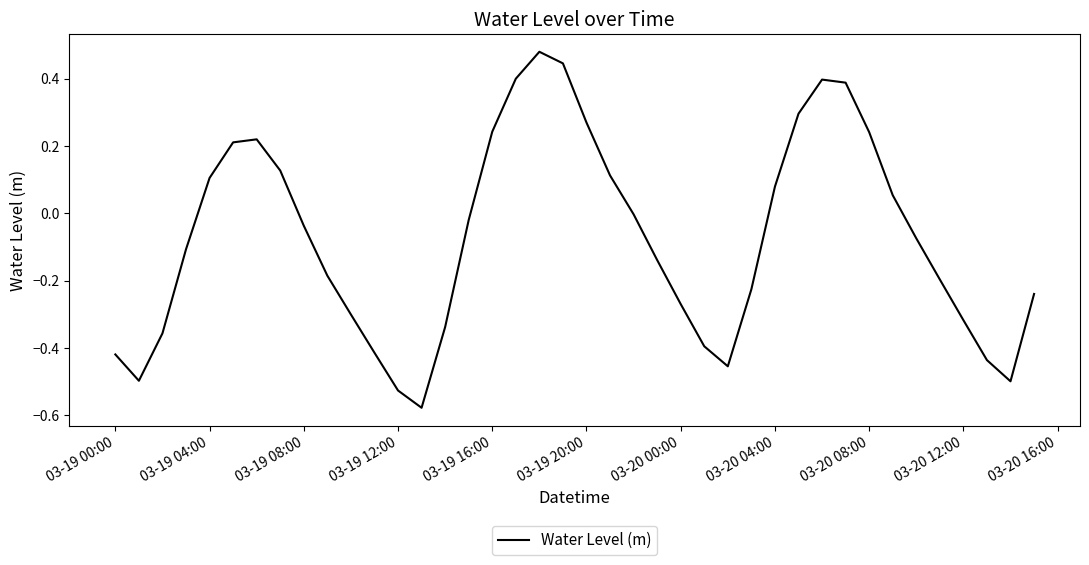

What is the difference between the maximum and minimum values?

1.1